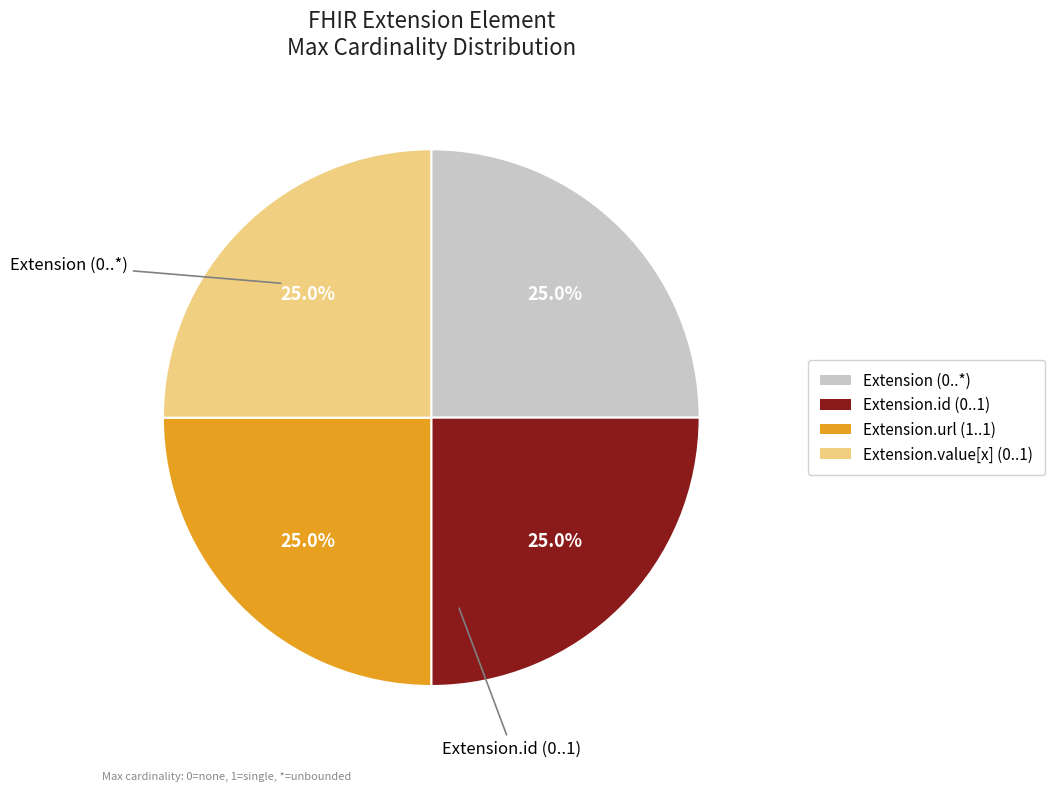

Does any single category account for the majority?

No